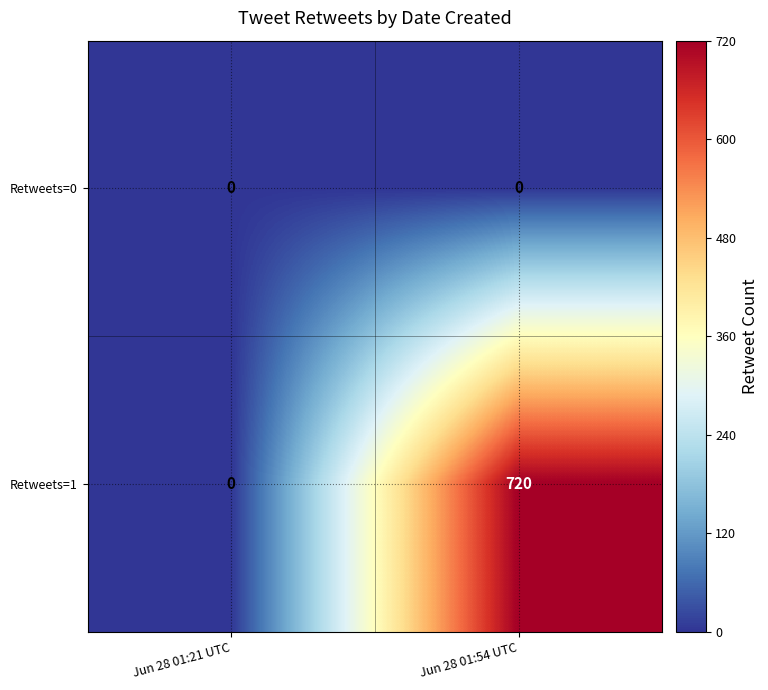

How many series are shown in this chart?

2